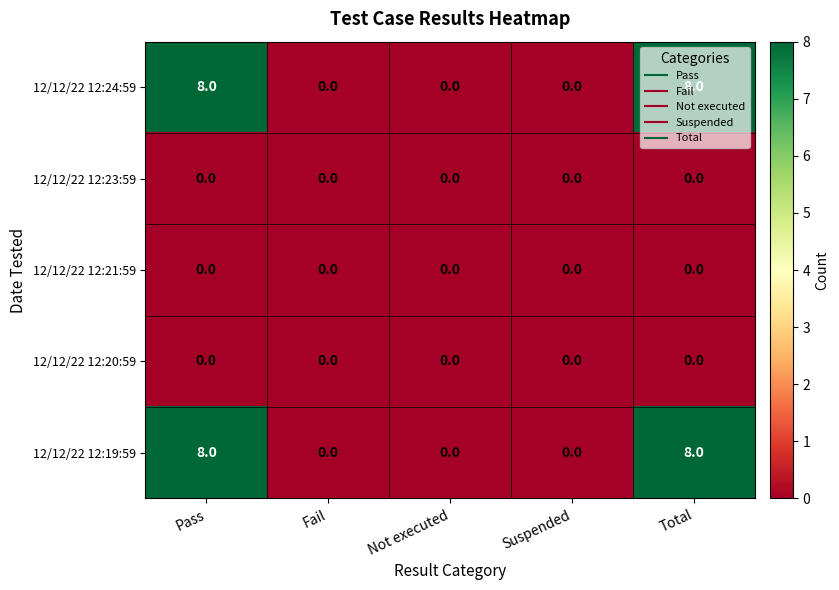

True or false: 12/12/22 12:20:59 has a value of 0 at Total.

True